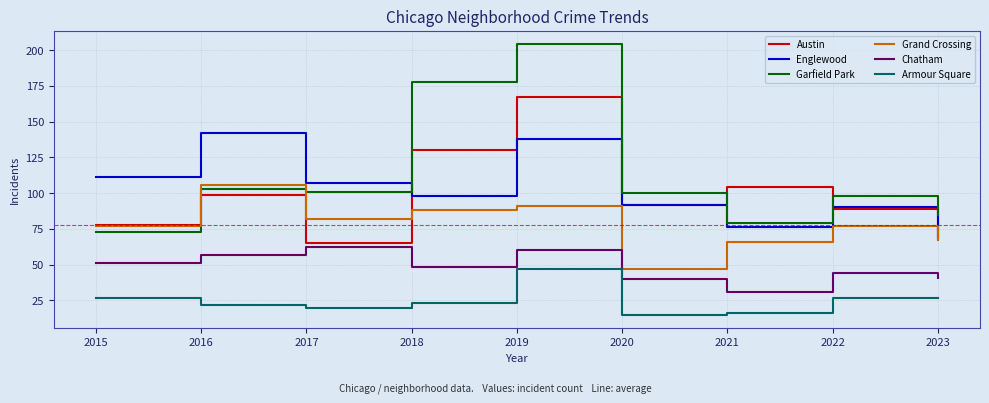

The value of Austin at 2018 is 64. True or false?

False